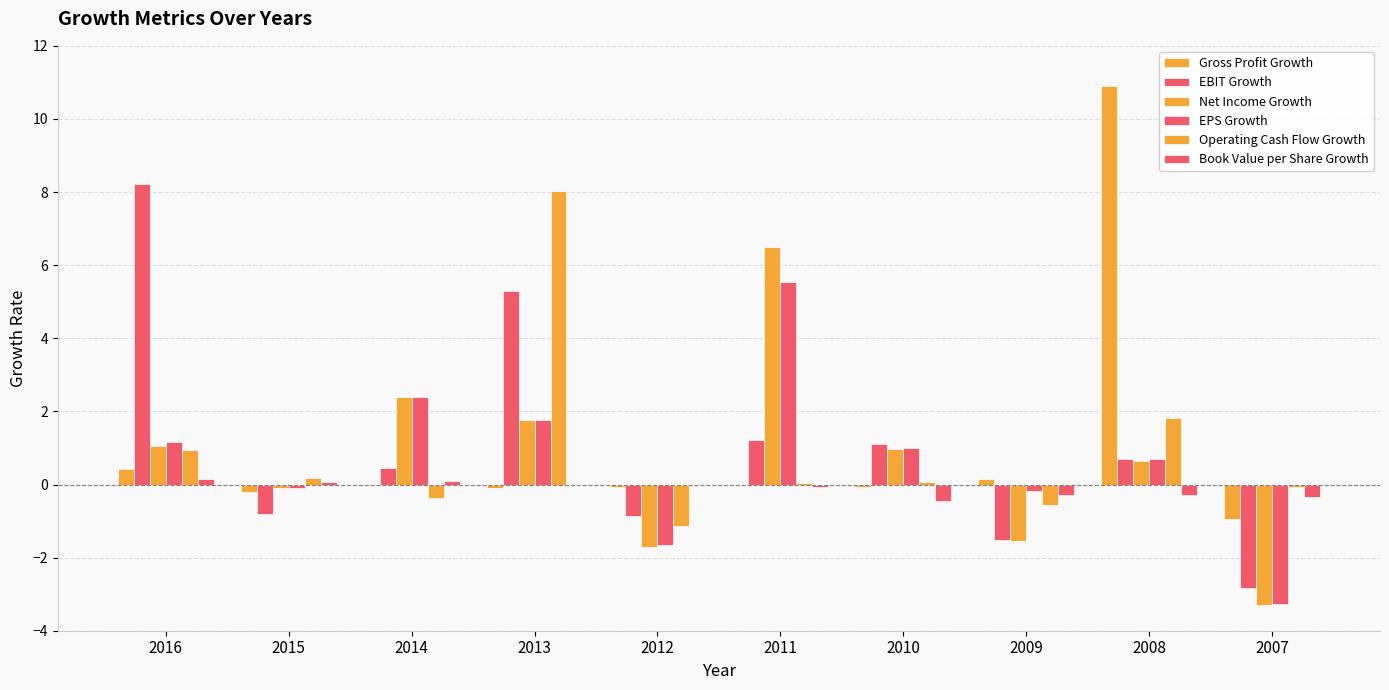

Reading left to right, list all the values displayed in this chart.

Gross Profit Growth: 2016=0.4	2015=-0.2	2014=-0.0	2013=-0.1	2012=-0.1	2011=-0.0	2010=-0.1	2009=0.2	2008=10.9	2007=-0.9
EBIT Growth: 2016=8.2	2015=-0.8	2014=0.5	2013=5.3	2012=-0.9	2011=1.2	2010=1.1	2009=-1.5	2008=0.7	2007=-2.8
Net Income Growth: 2016=1.1	2015=-0.1	2014=2.4	2013=1.8	2012=-1.7	2011=6.5	2010=1.0	2009=-1.5	2008=0.6	2007=-3.3
EPS Growth: 2016=1.2	2015=-0.1	2014=2.4	2013=1.8	2012=-1.7	2011=5.5	2010=1.0	2009=-0.2	2008=0.7	2007=-3.3
Operating Cash Flow Growth: 2016=1.0	2015=0.2	2014=-0.4	2013=8.0	2012=-1.1	2011=0.0	2010=0.1	2009=-0.6	2008=1.8	2007=-0.1
Book Value per Share Growth: 2016=0.2	2015=0.1	2014=0.1	2013=-0.0	2012=-0.0	2011=-0.1	2010=-0.5	2009=-0.3	2008=-0.3	2007=-0.3